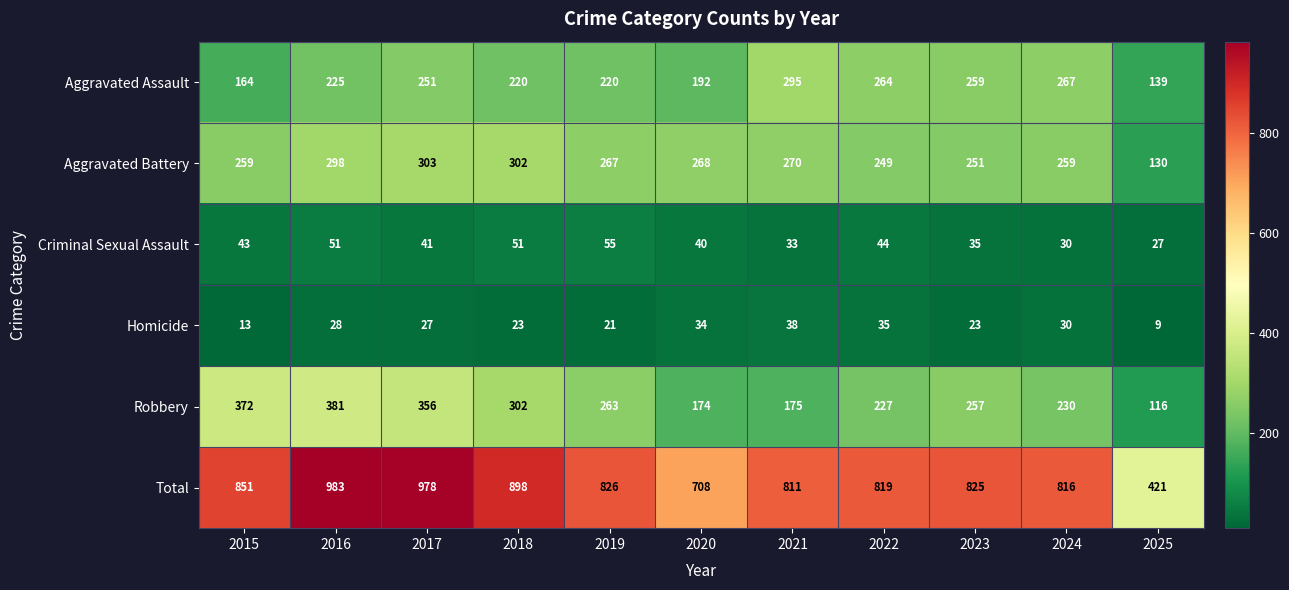

What is the difference between the highest and lowest values at 2021?

778